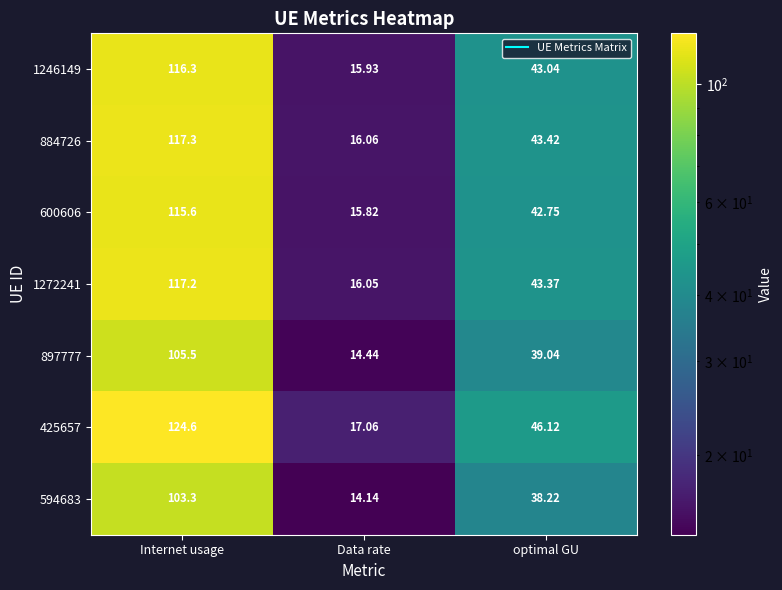

At which category is the sum across all series the highest?

Internet usage